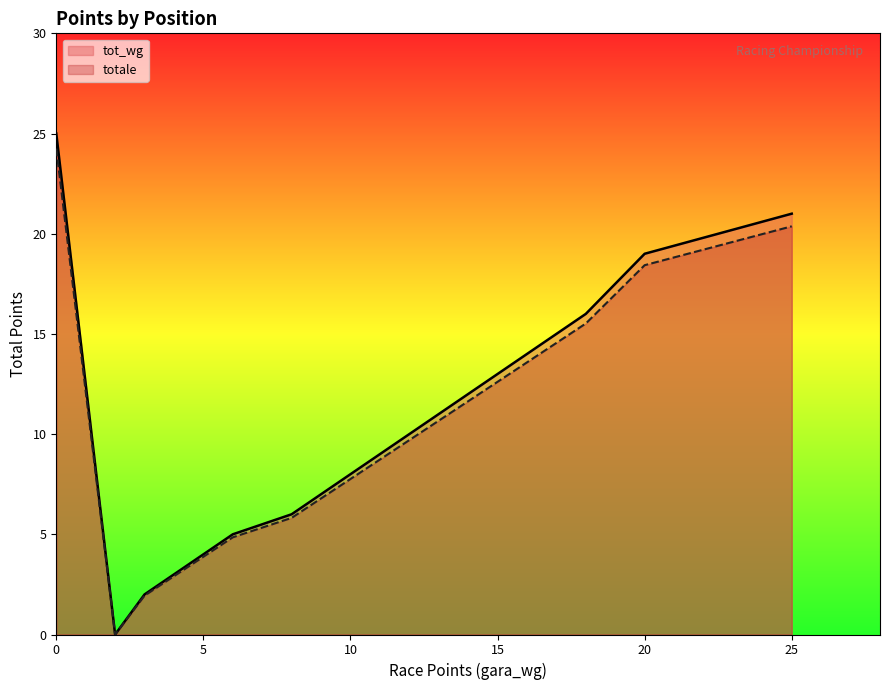

Does the chart display data point markers on the line(s)?

No